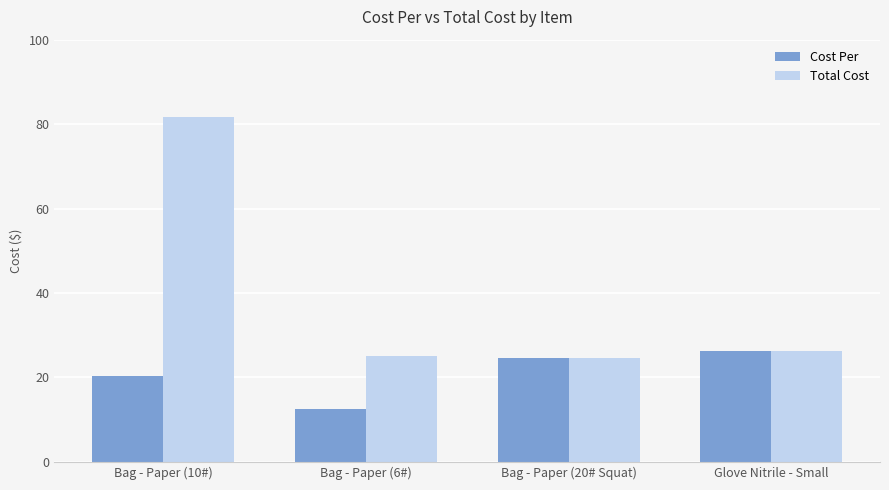

What is the difference between the highest and lowest values at Bag - Paper (6#)?

12.6